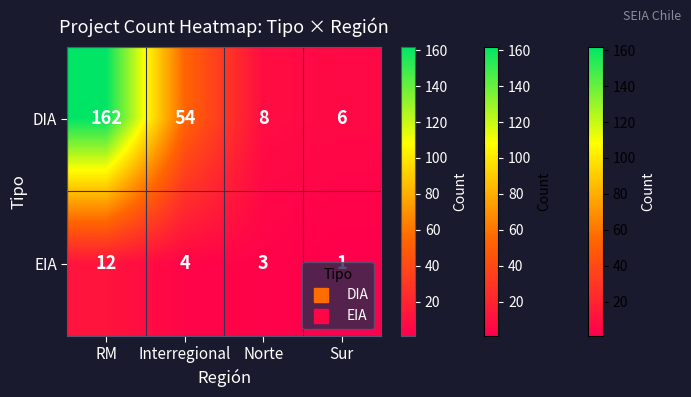

The value of DIA at RM is 162. True or false?

True